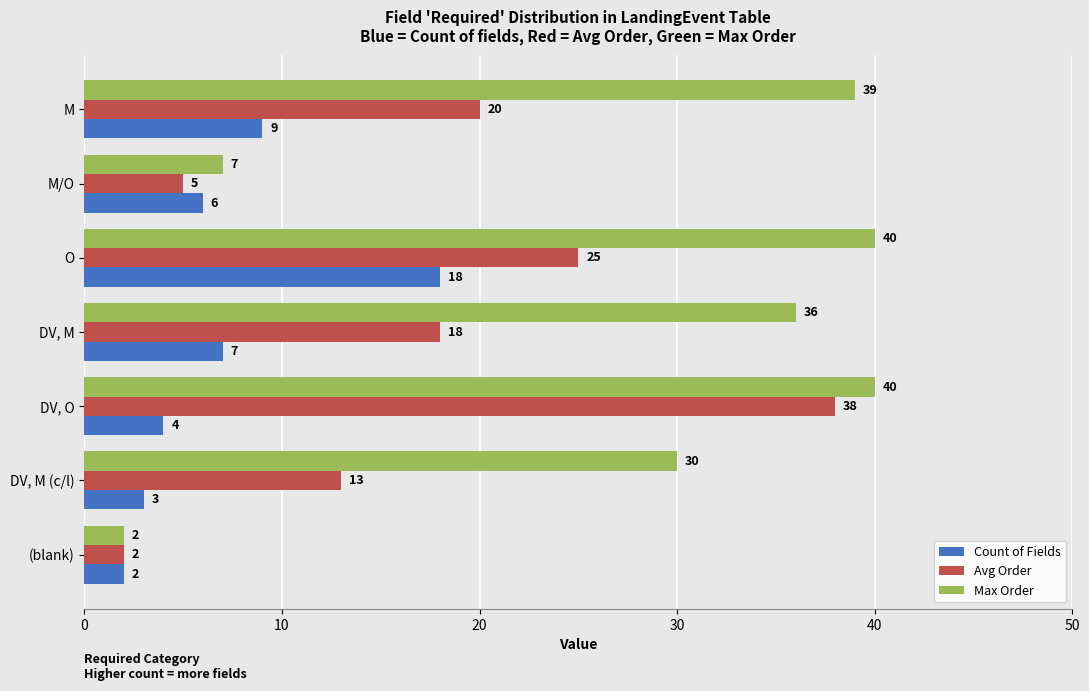

Which series has the largest total across all categories?

Max Order